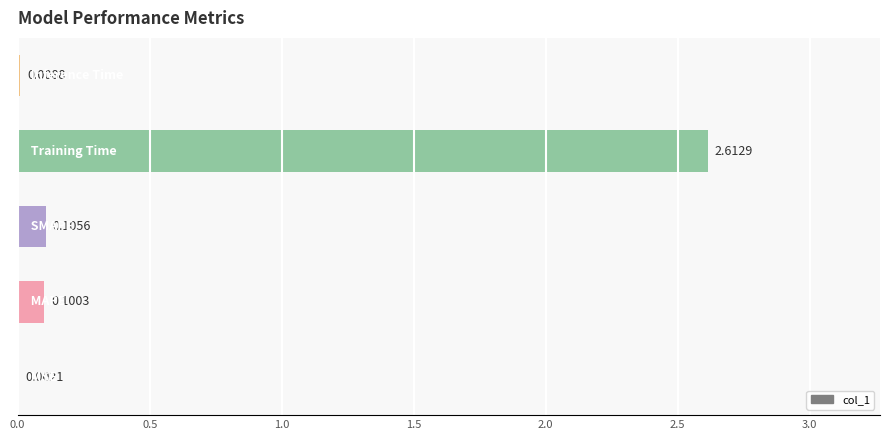

What is the sum of all values?

2.8